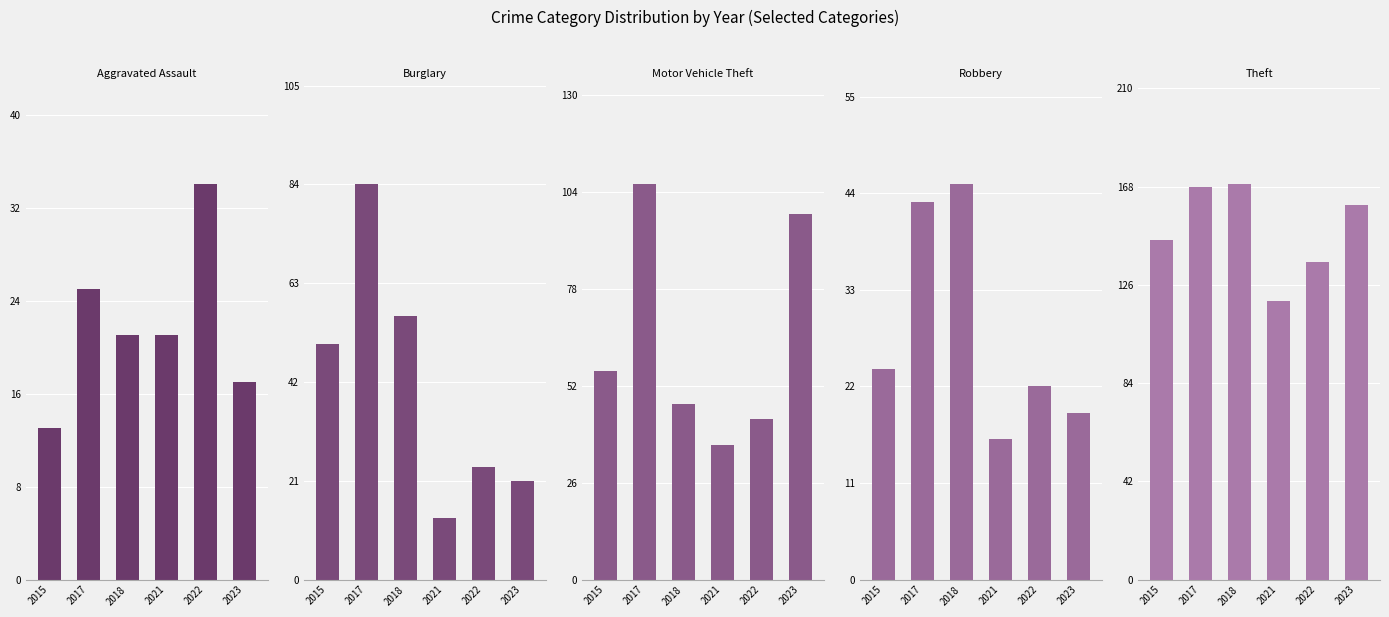

Which series has the largest range (max minus min)?

Burglary